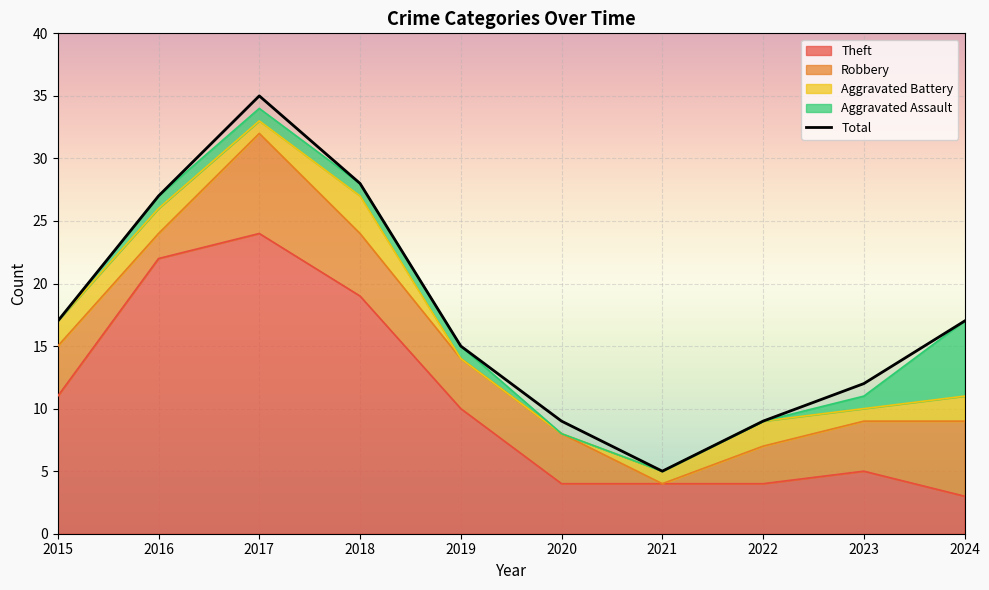

What is the difference between the maximum and minimum values?

30